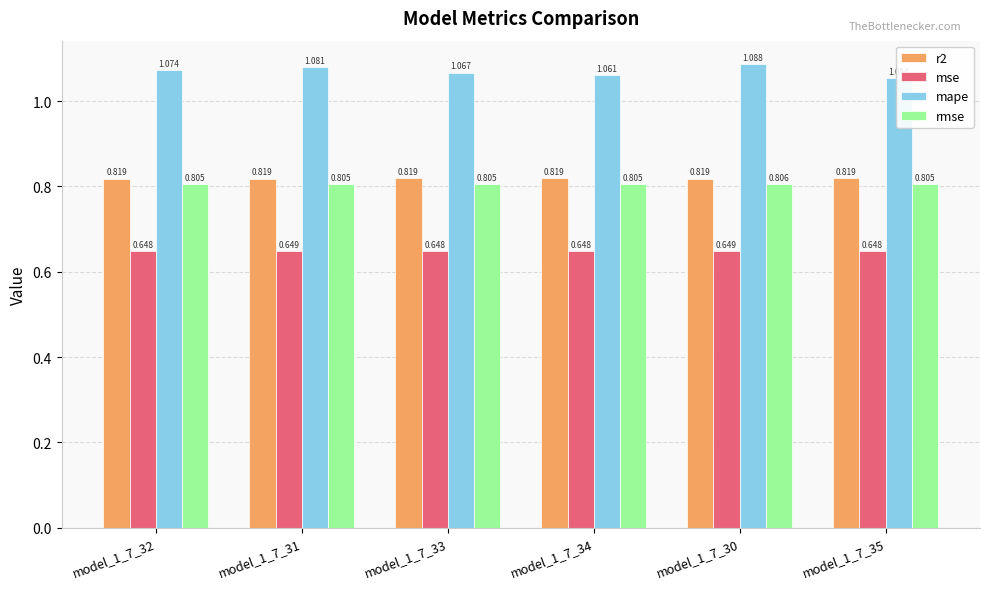

What is the difference between the highest and lowest values at model_1_7_34?

0.4